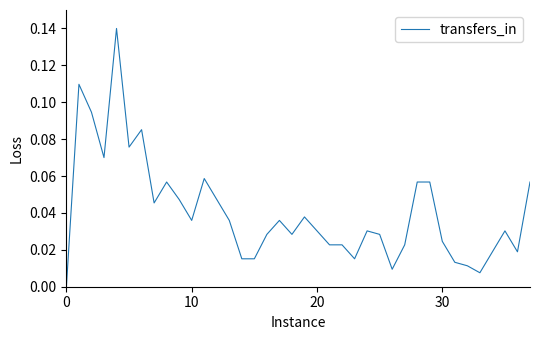

How many lines are shown in the chart?

1